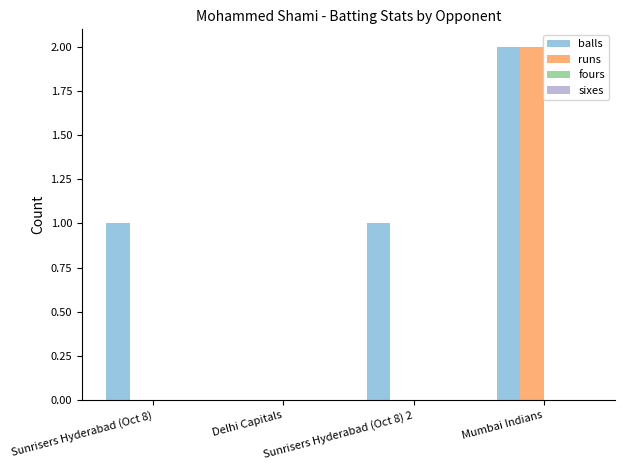

At which label does runs reach its peak?

Mumbai Indians